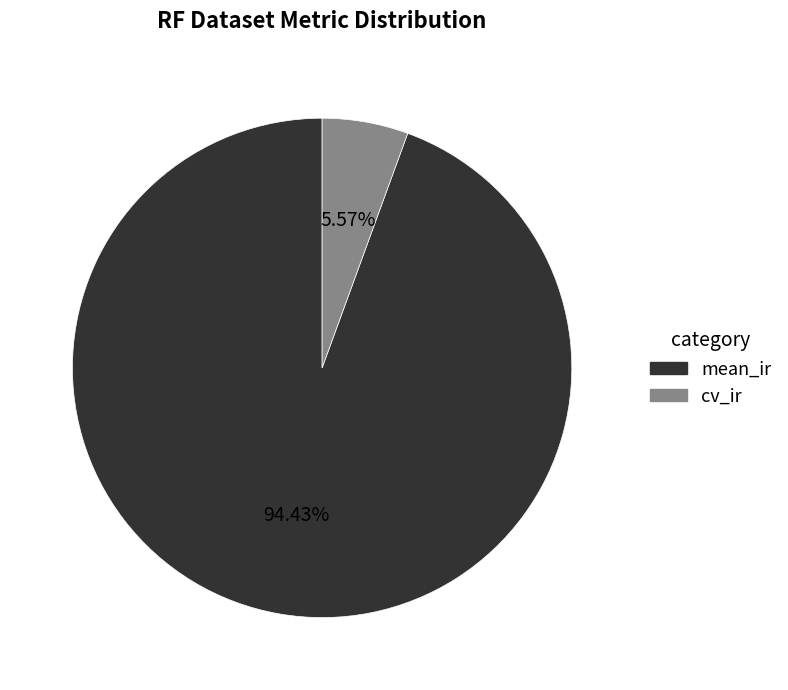

Rank the categories by value from lowest to highest.

cv_ir, mean_ir